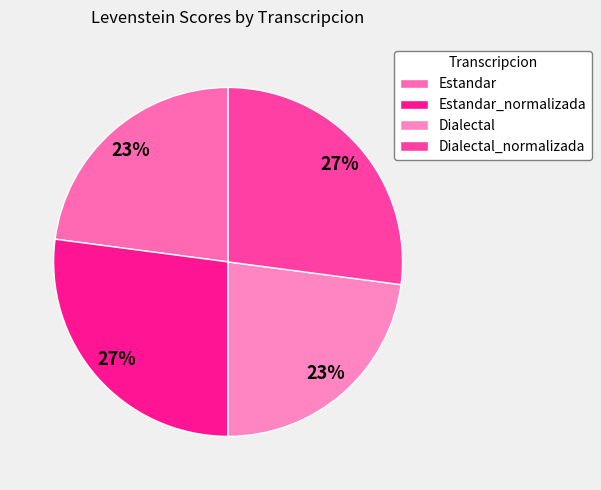

How many slices are in this pie chart?

4